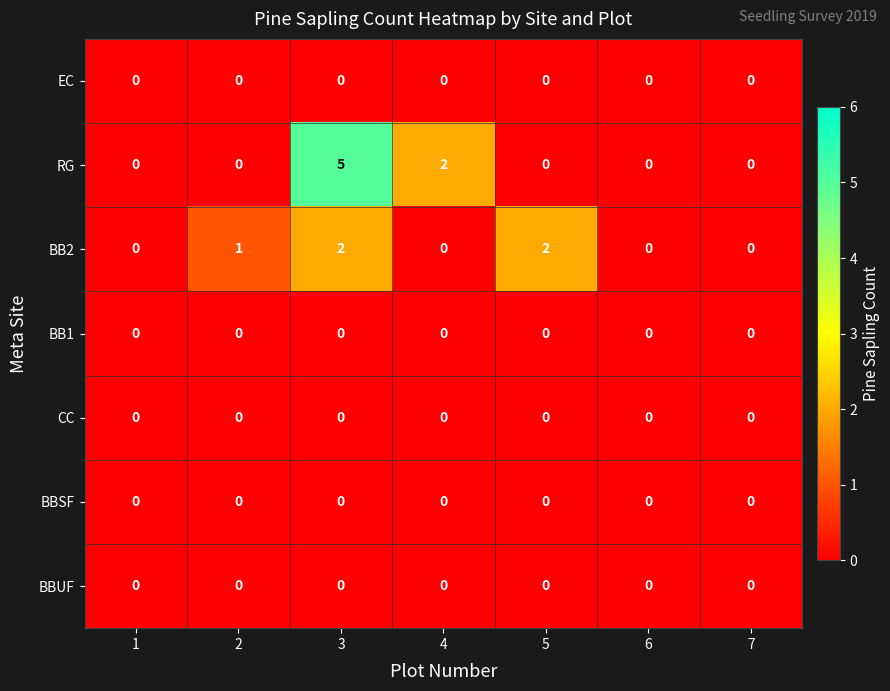

The EC series shows 0 at 1. True or false?

True